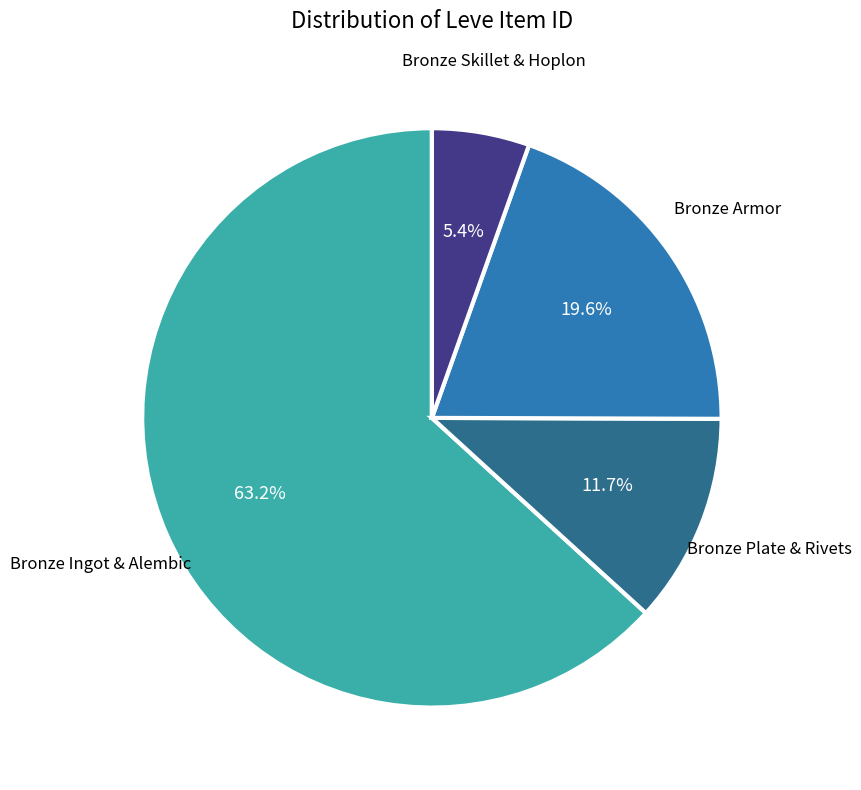

Count the number of slices in the pie.

4